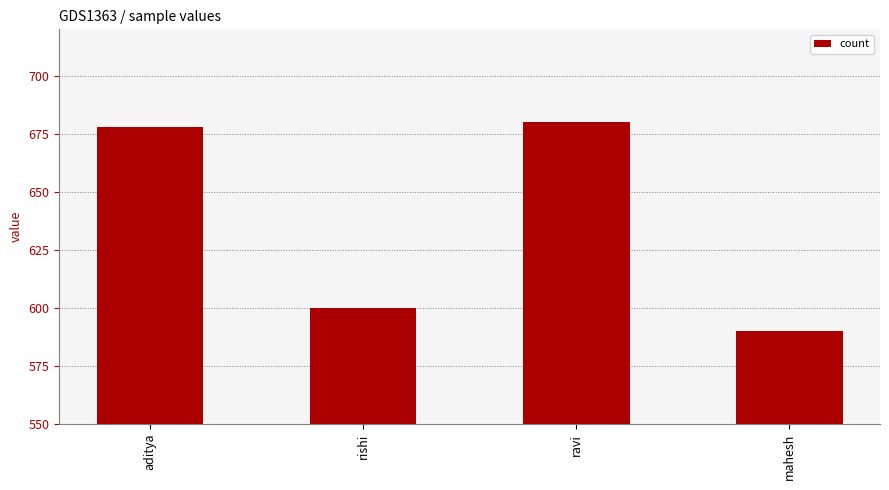

How many bars are there in total?

4